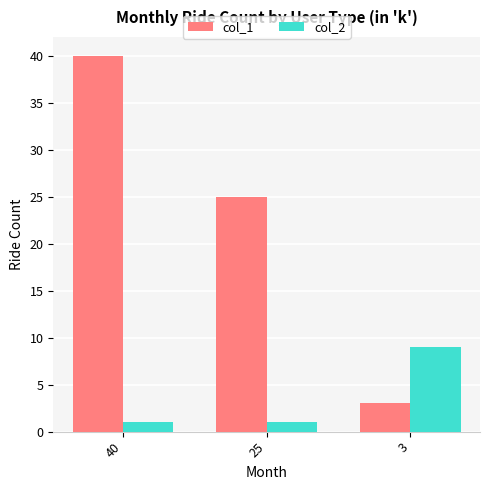

At which category is the sum across all series the highest?

40